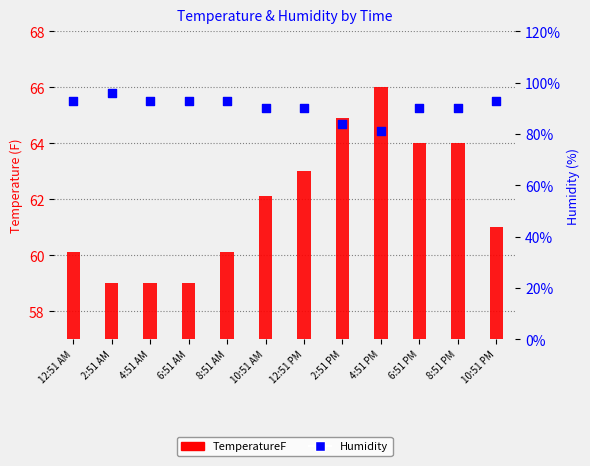

Is the value of Humidity at 4:51 AM greater than the value of TemperatureF at 10:51 PM?

Yes